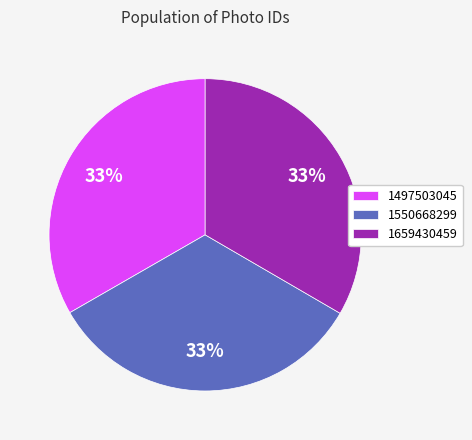

To the nearest percent, what is the average slice percentage?

33%